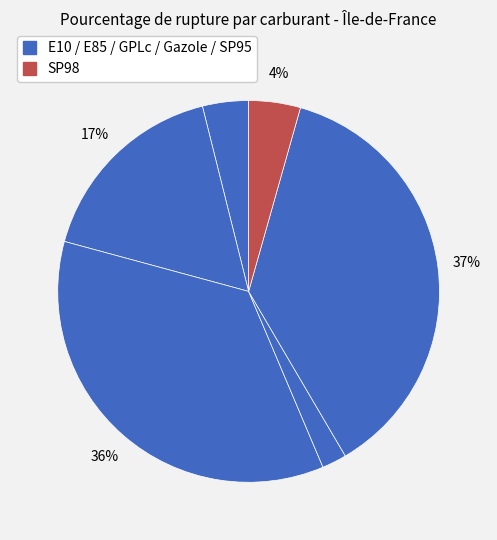

Count the number of slices in the pie.

6